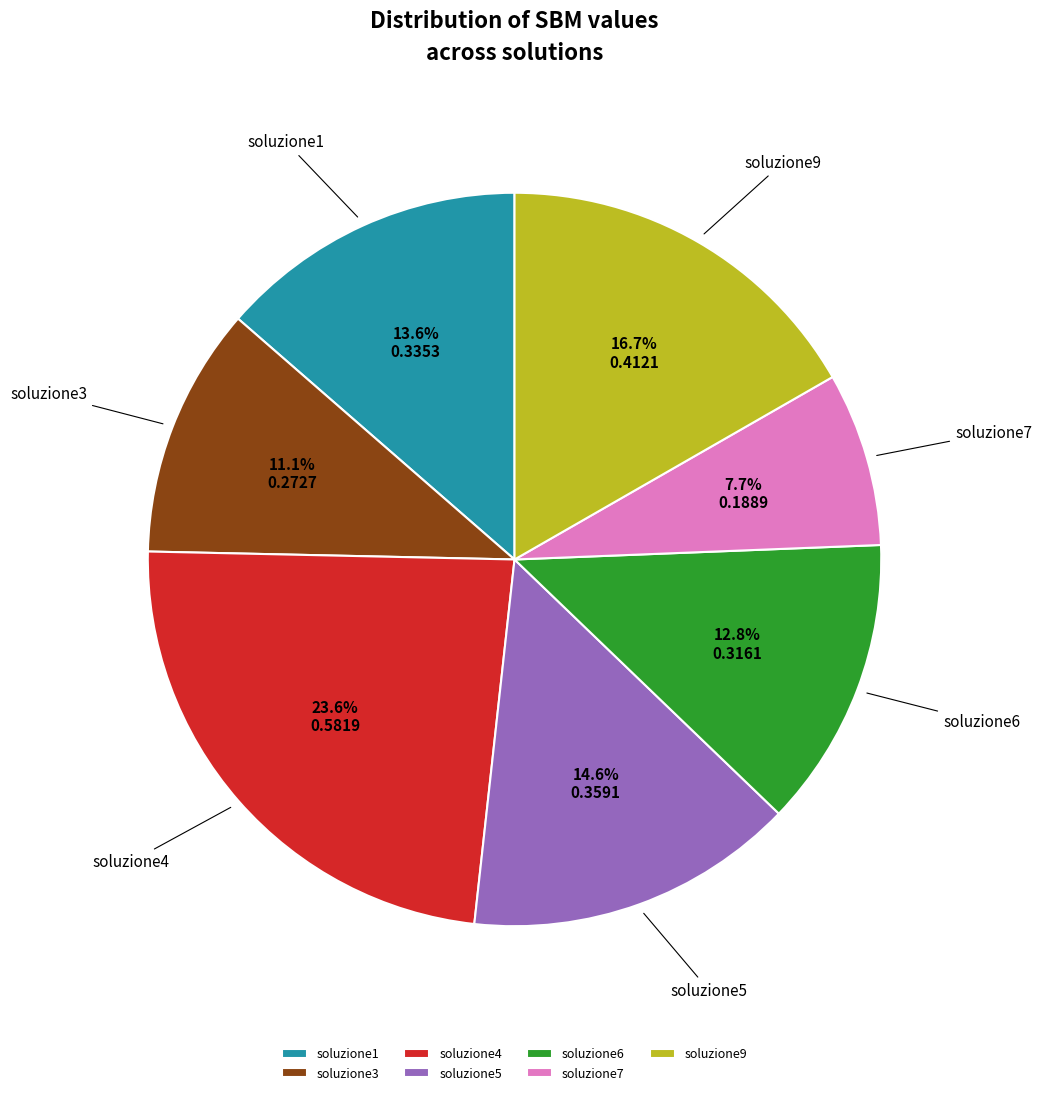

Which slice is the smallest?

soluzione7